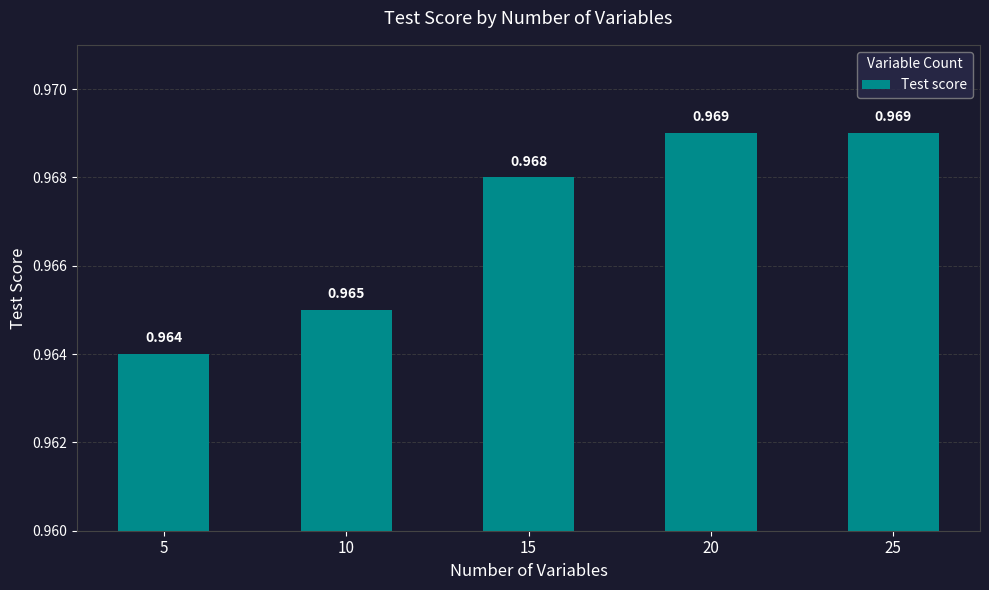

Does the chart contain any negative values?

No